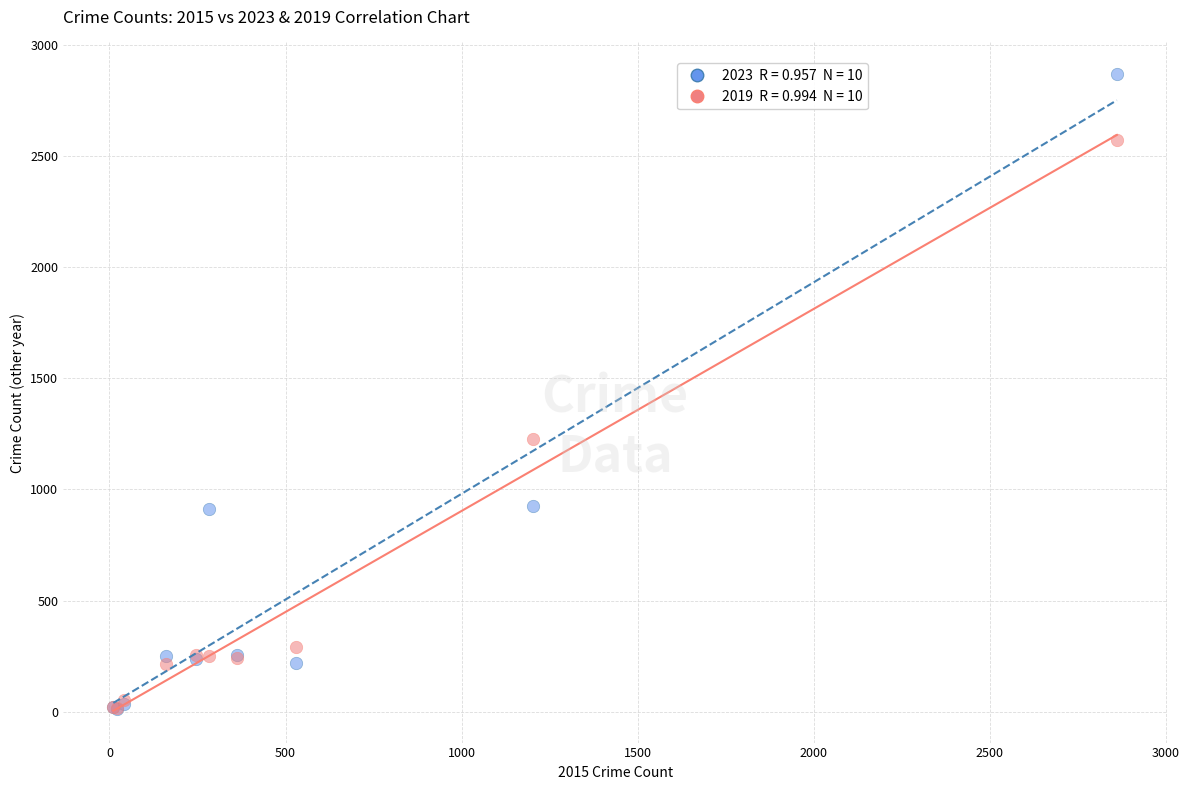

Across all series, what Y value is closest to 1440?

1228